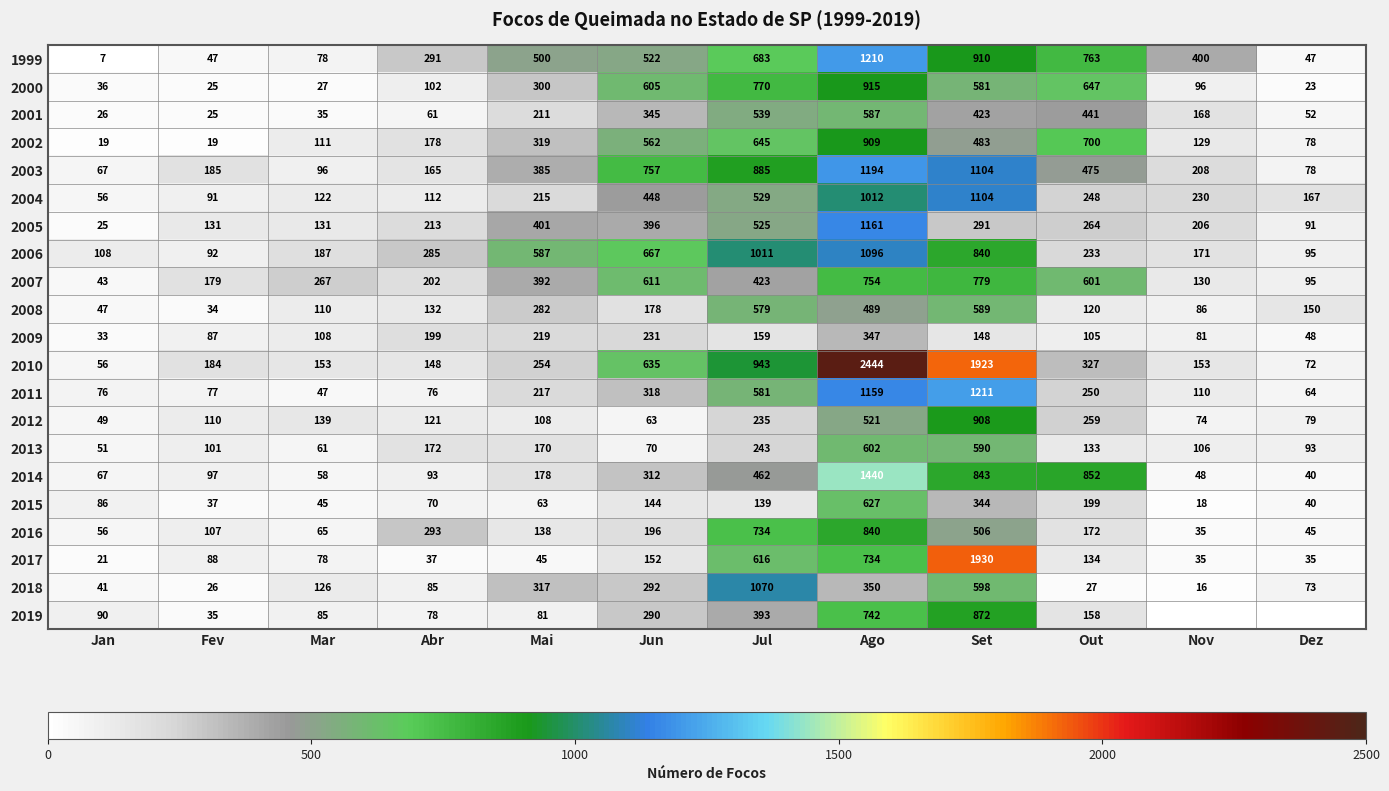

What is the difference between the maximum and minimum values in the 2008 series?

555